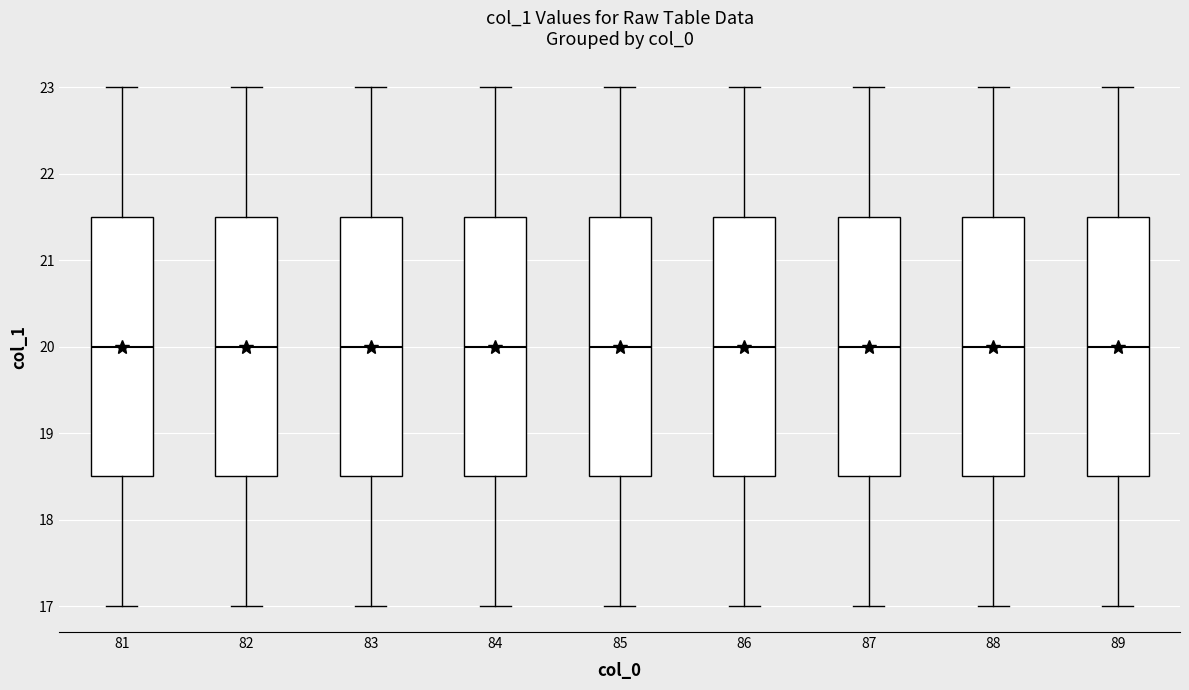

Reading left to right, read every box against the y-axis: the position of its median line, the range the box covers, and the ends of its whiskers. The values are not printed on the chart, so give them approximately, as read against the axis.

81: median 20.0, box 18.5 to 21.5, whiskers 17.0 to 23.0
82: median 20.0, box 18.5 to 21.5, whiskers 17.0 to 23.0
83: median 20.0, box 18.5 to 21.5, whiskers 17.0 to 23.0
84: median 20.0, box 18.5 to 21.5, whiskers 17.0 to 23.0
85: median 20.0, box 18.5 to 21.5, whiskers 17.0 to 23.0
86: median 20.0, box 18.5 to 21.5, whiskers 17.0 to 23.0
87: median 20.0, box 18.5 to 21.5, whiskers 17.0 to 23.0
88: median 20.0, box 18.5 to 21.5, whiskers 17.0 to 23.0
89: median 20.0, box 18.5 to 21.5, whiskers 17.0 to 23.0